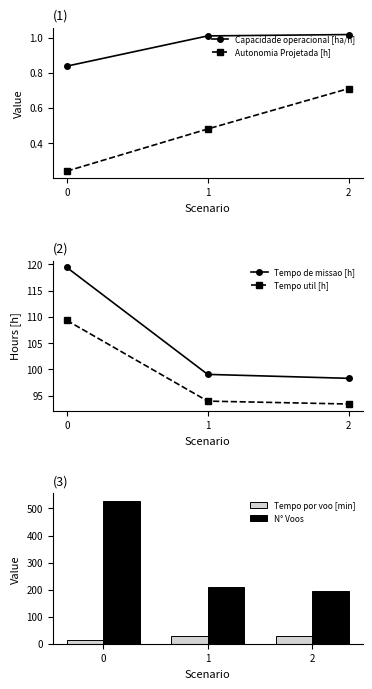

Is it true that N° Voos equals 294.3 at 1?

False